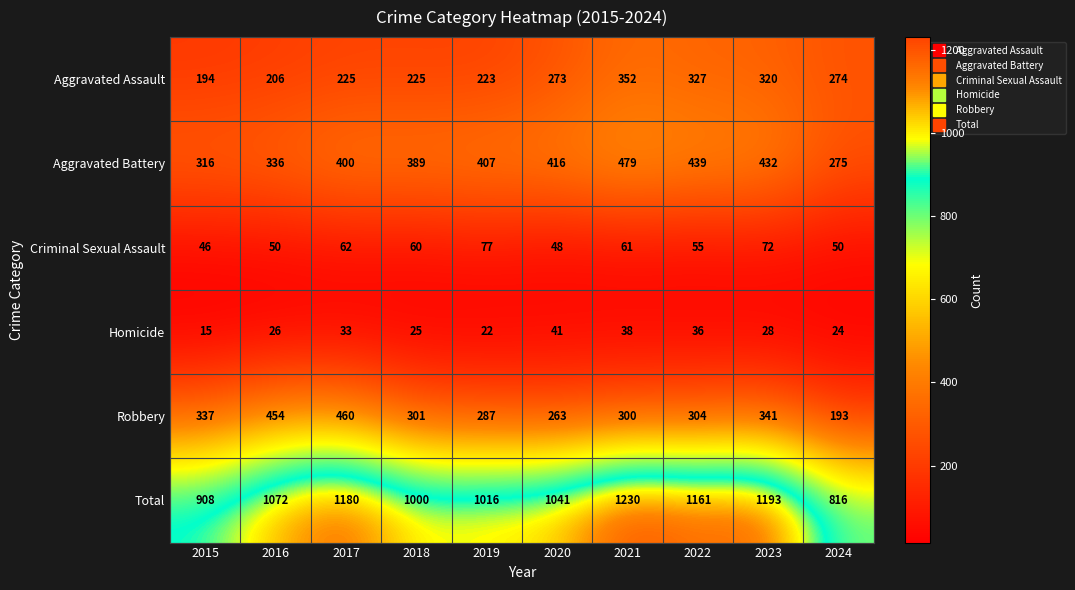

What is the difference between the second highest and minimum values in the Total series?

377